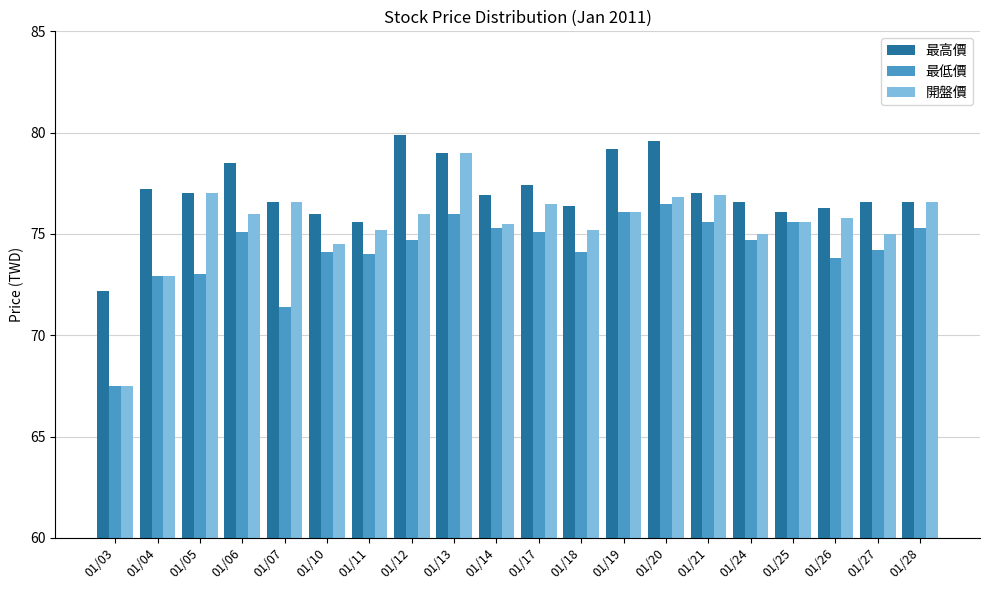

At 01/06, list the series in order from smallest to largest.

最低價, 開盤價, 最高價